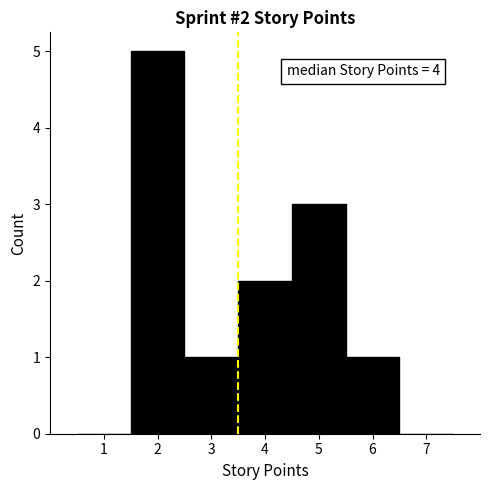

Over which range of the x-axis is the bar tallest?

1.5 to 2.5